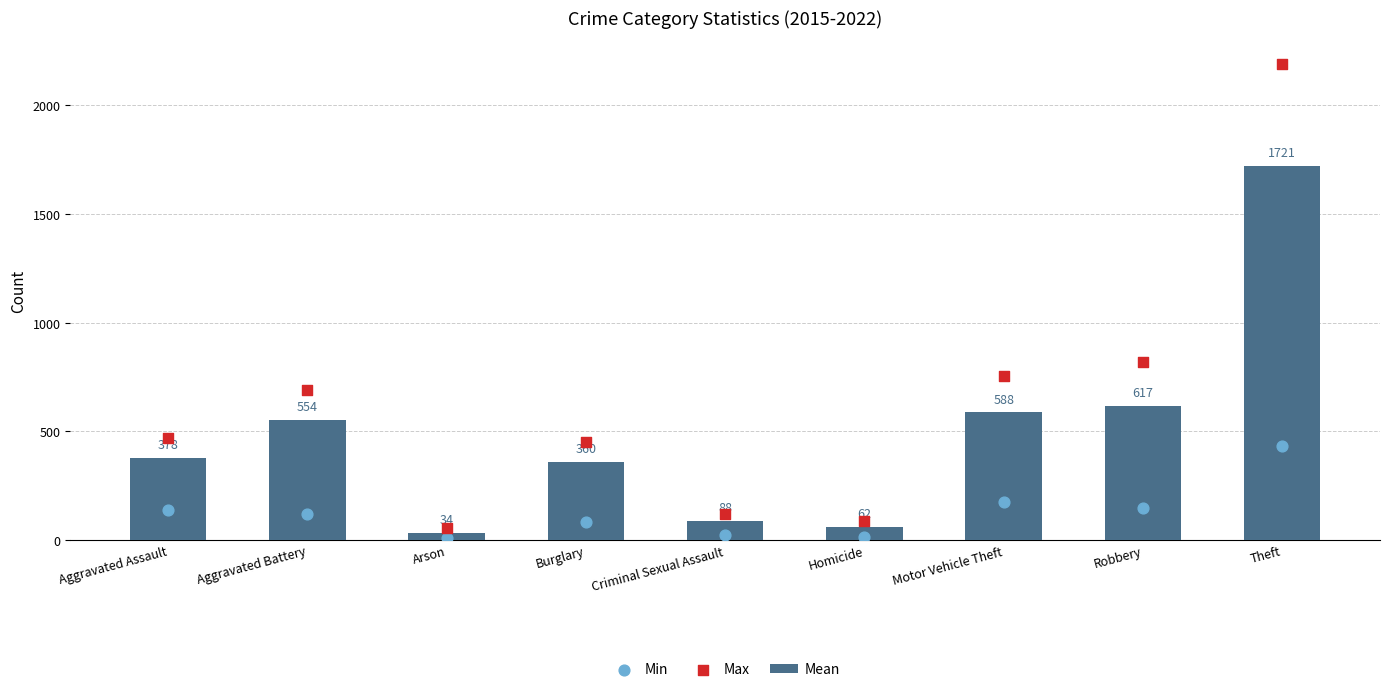

Is the value of Max at Criminal Sexual Assault greater than the value of Mean at Motor Vehicle Theft?

No